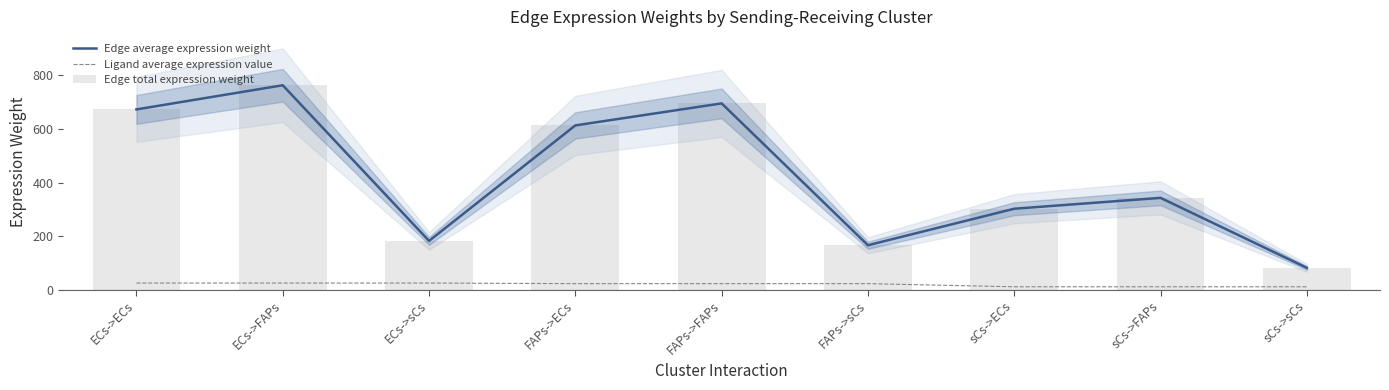

List the labels in order of Edge total expression weight value, smallest first.

sCs->sCs, FAPs->sCs, ECs->sCs, sCs->ECs, sCs->FAPs, FAPs->ECs, ECs->ECs, FAPs->FAPs, ECs->FAPs